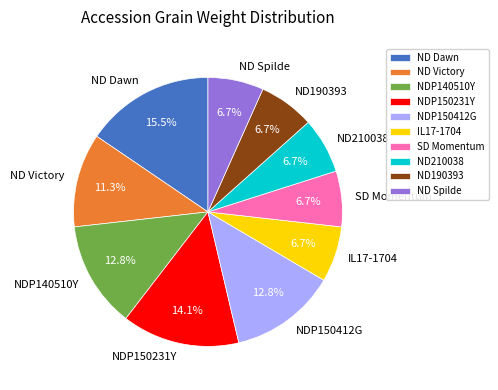

Count the number of slices in the pie.

10